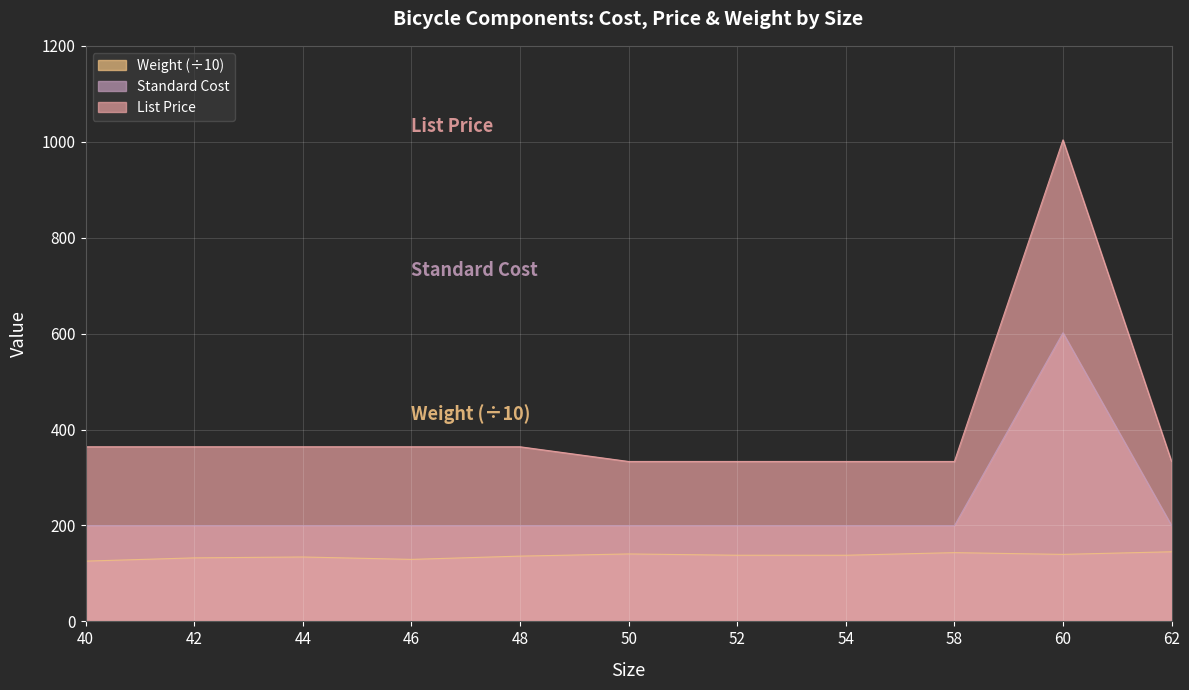

At which category does Standard Cost reach its first local peak?

60